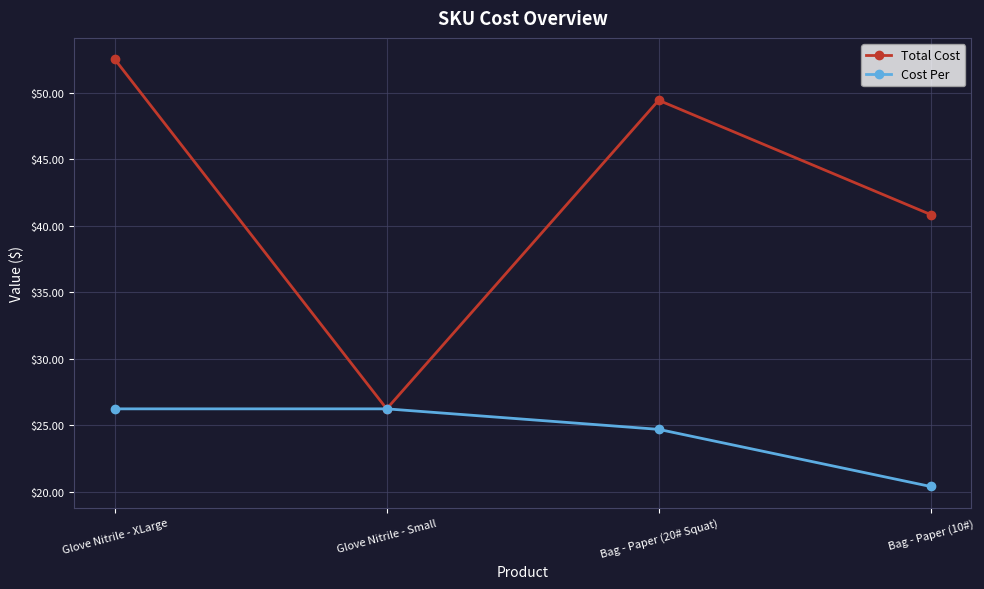

True or false: Total Cost has more than 0 interior local peaks.

True